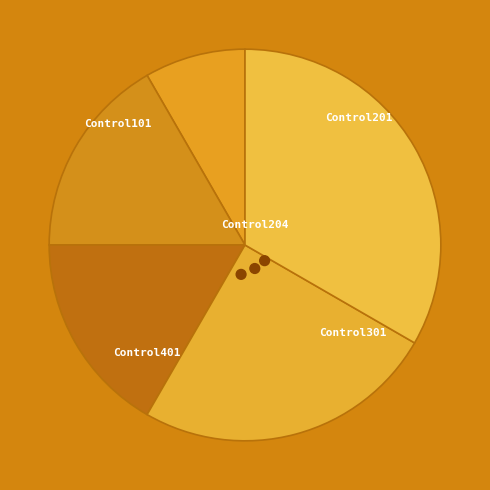

What percentage is the Control301 slice, to the nearest percent?

25%